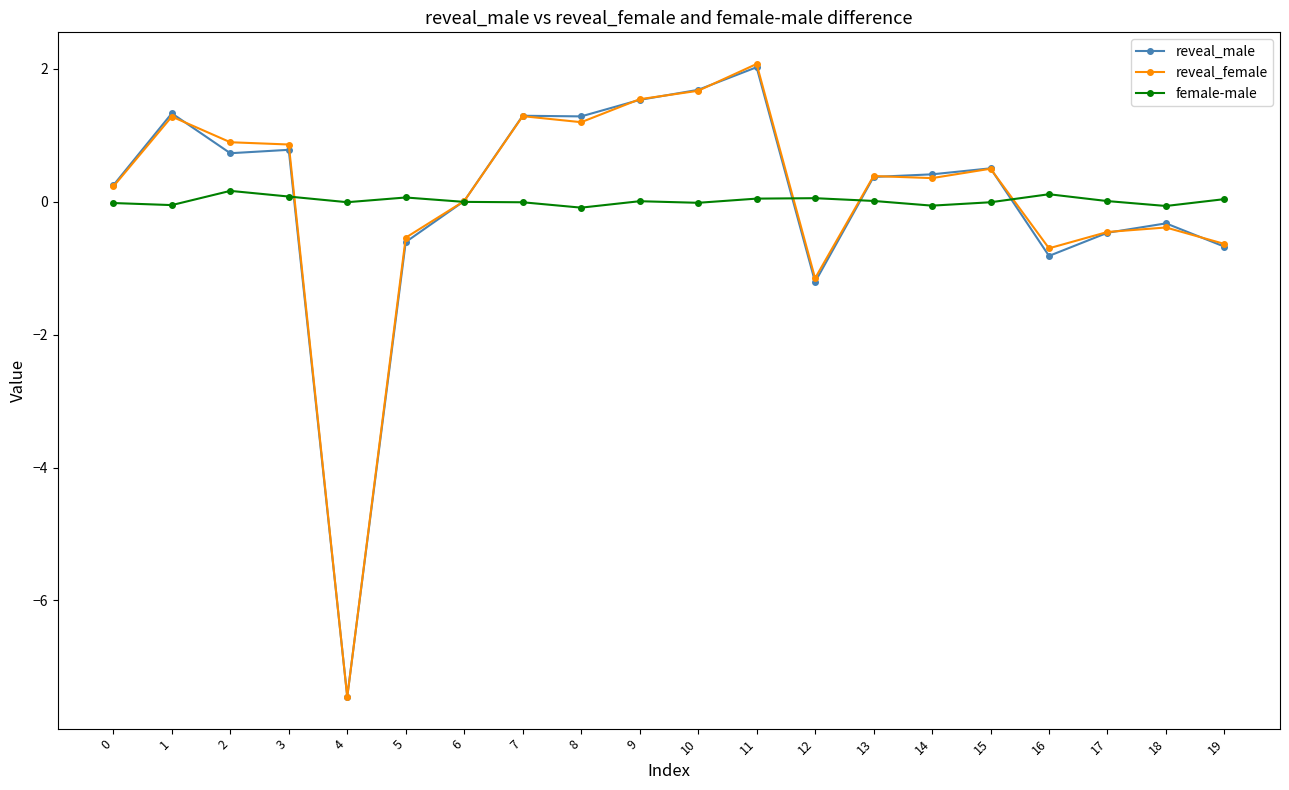

At which category does reveal_female reach its first local peak?

1